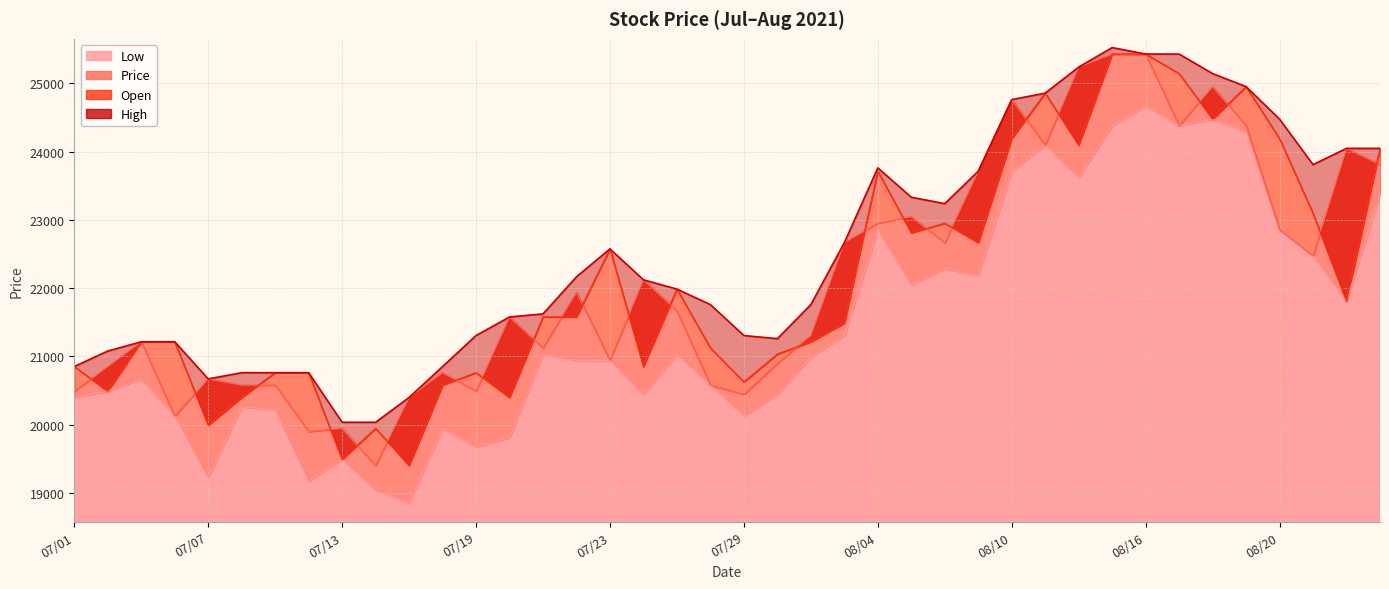

The Low series shows 21307 at 08/03. True or false?

True